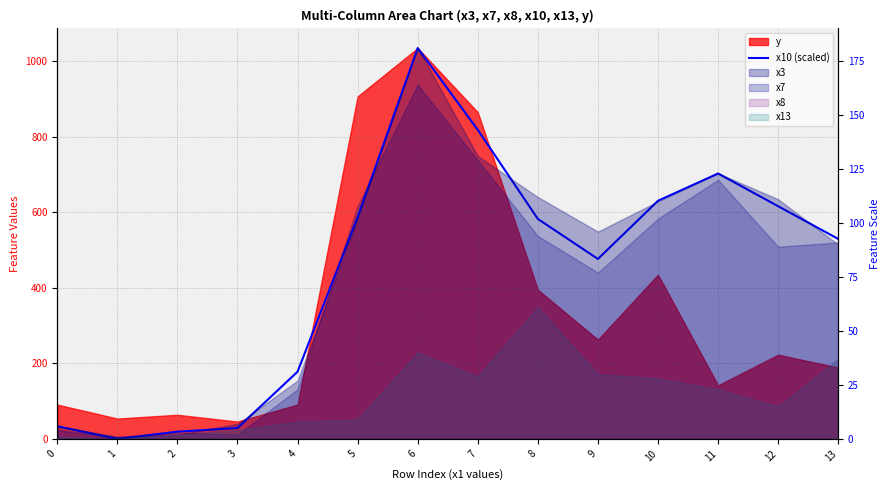

Where is the first local maximum?

6